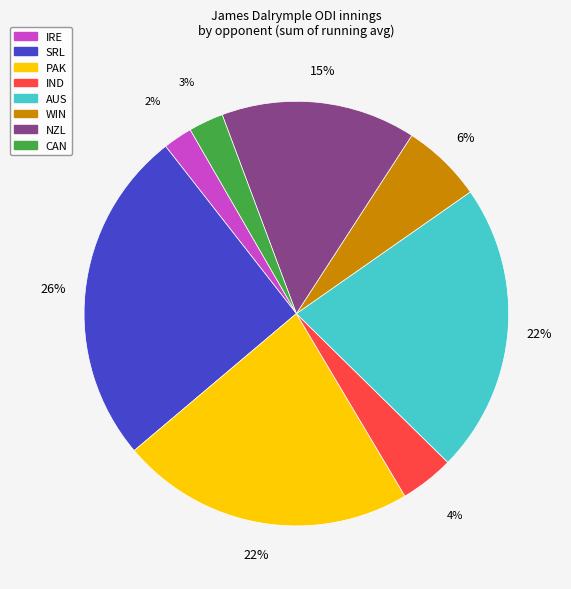

True or false: NZL accounts for 5% of the total.

False